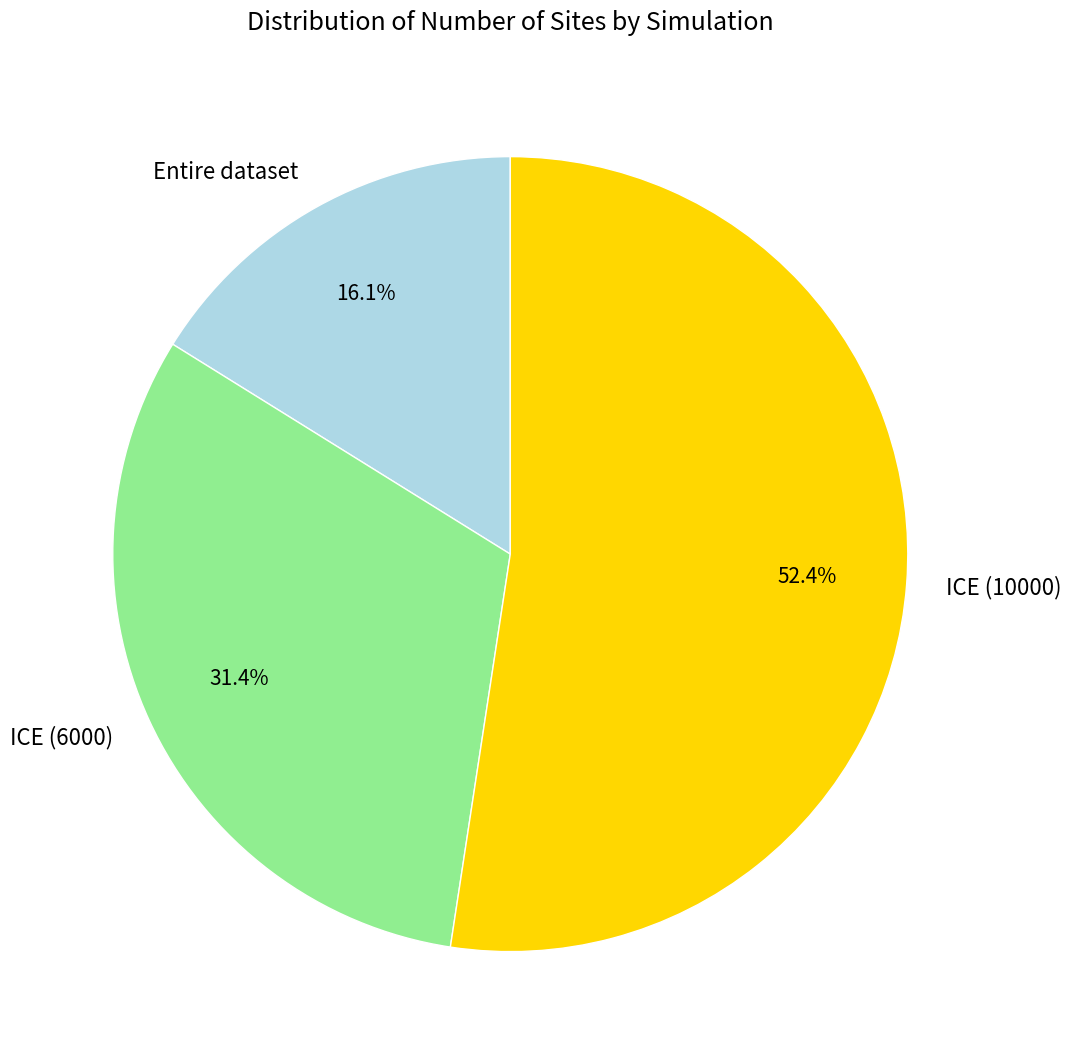

Which has a higher value, ICE (10000) or ICE (6000)?

ICE (10000)